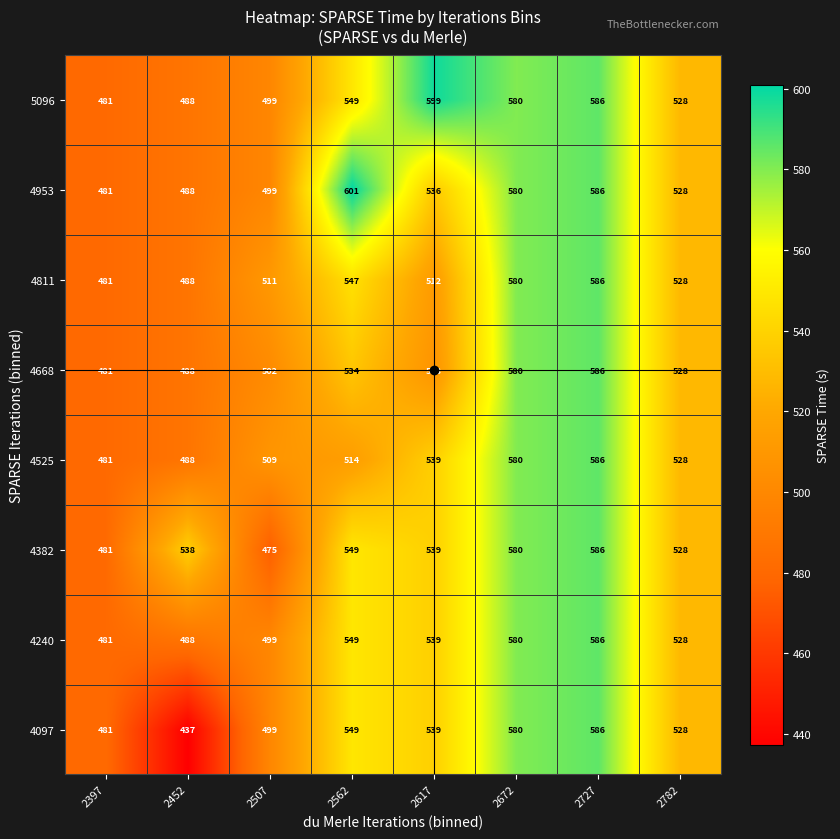

List the labels in order of 4953 value, smallest first.

2397, 2452, 2507, 2782, 2617, 2672, 2727, 2562